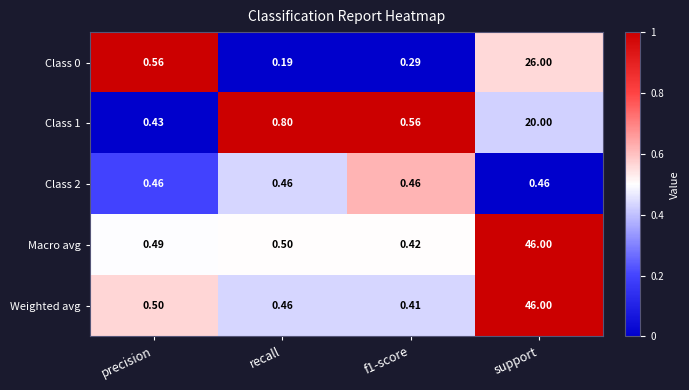

Between recall and f1-score, which series saw the biggest shift?

Class 1